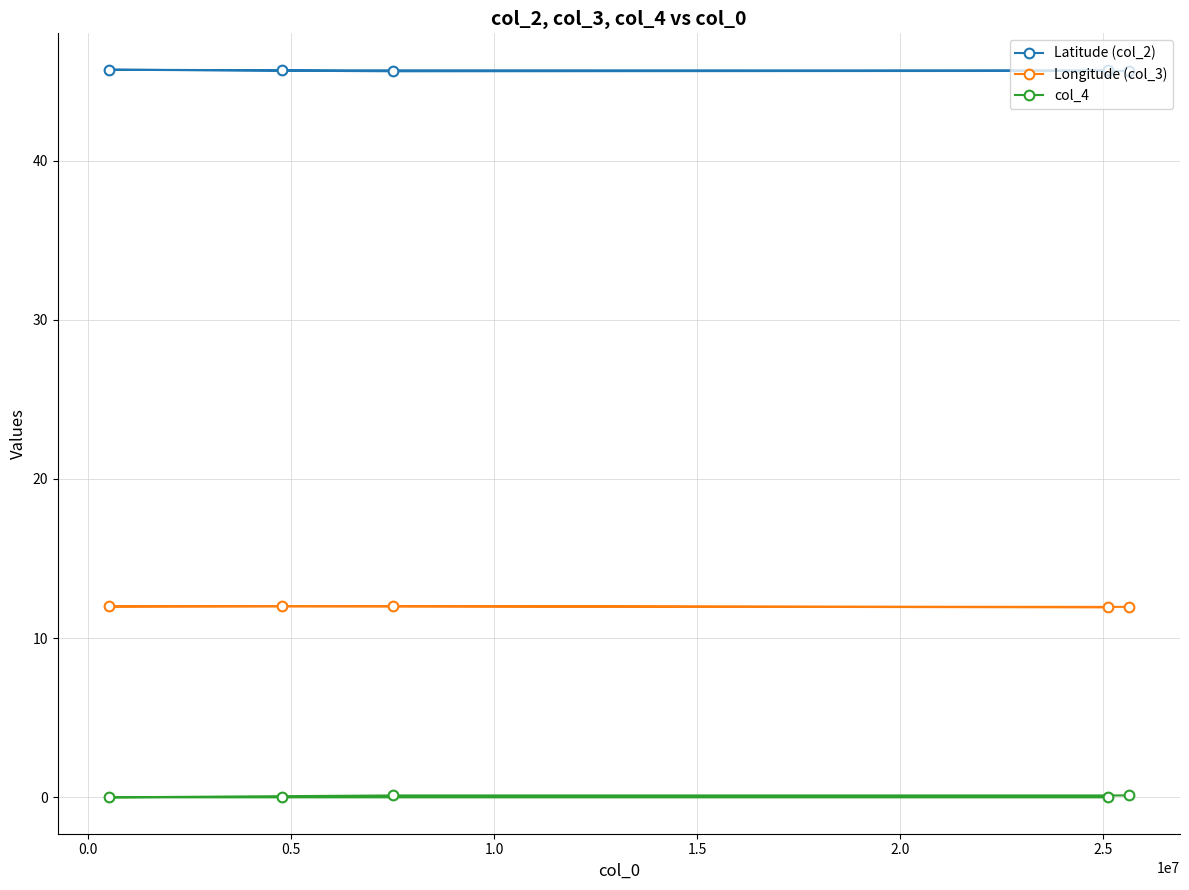

How many lines are shown in the chart?

3